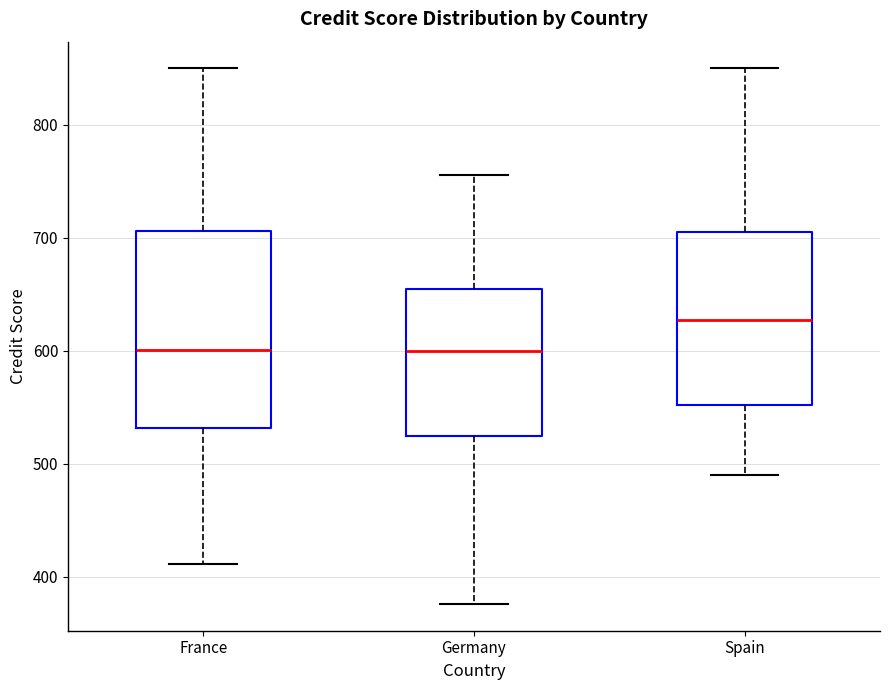

Reading left to right, read every box against the y-axis: the position of its median line, the range the box covers, and the ends of its whiskers. The values are not printed on the chart, so give them approximately, as read against the axis.

France: median 600, box 530 to 710, whiskers 410 to 850
Germany: median 600, box 530 to 650, whiskers 380 to 760
Spain: median 630, box 550 to 710, whiskers 490 to 850